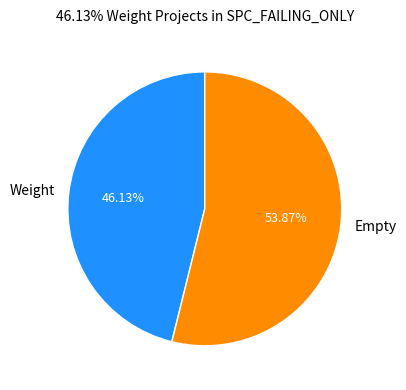

Is there a majority slice in this chart?

Yes